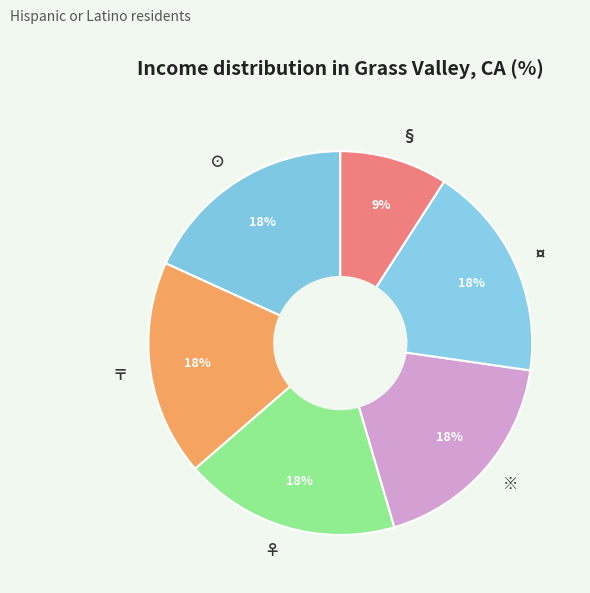

What is the smallest slice in the pie chart?

§